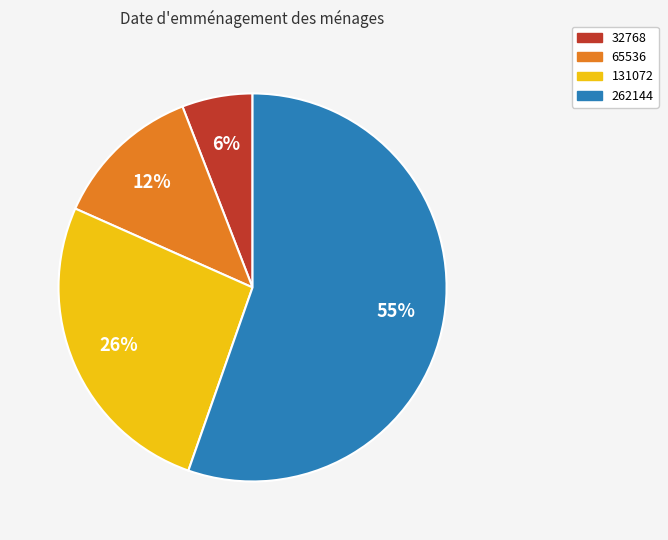

Combined, do 32768 and 262144 account for over 50%?

Yes